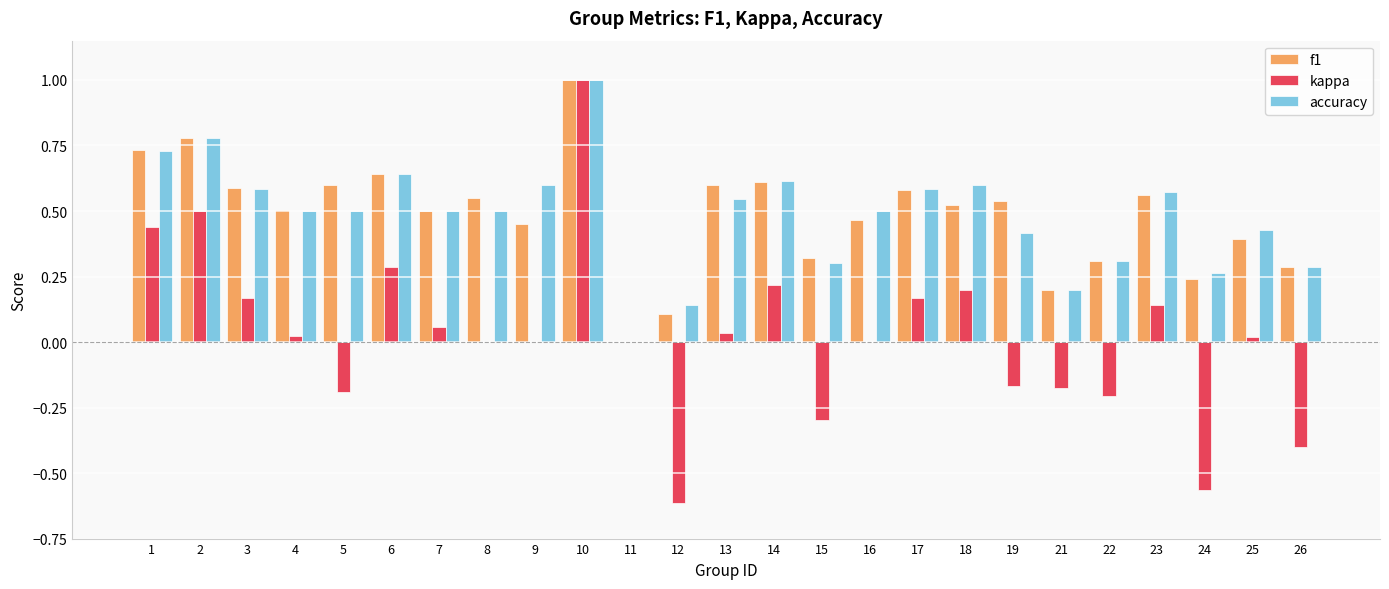

Is the value of kappa at 13 greater than the value of f1 at 7?

No